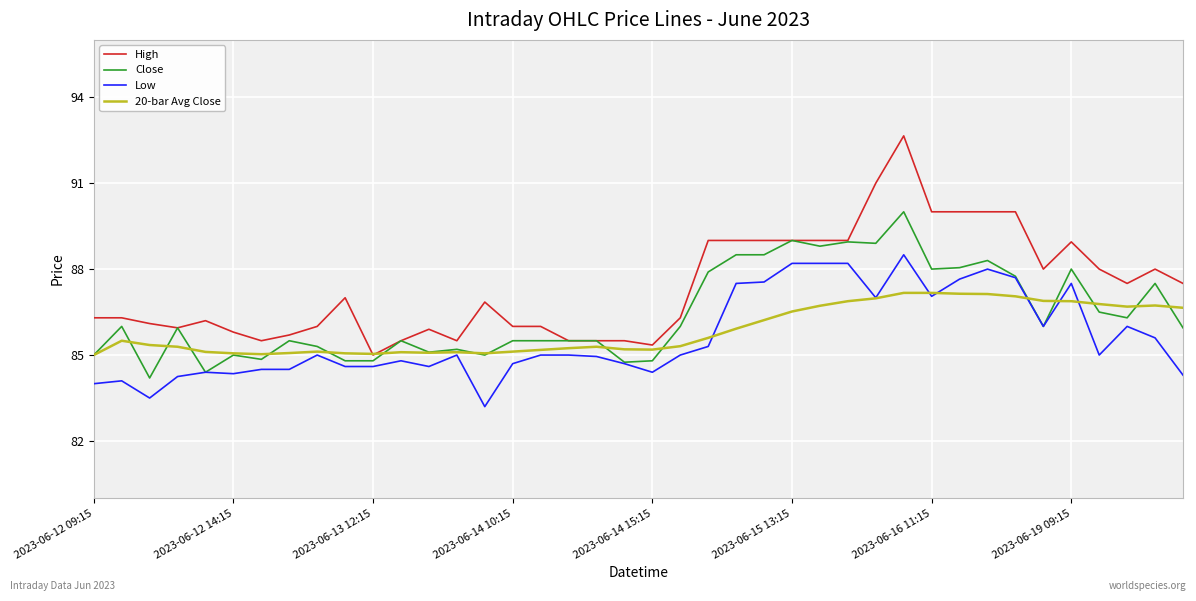

Which series has the largest total across all categories?

High